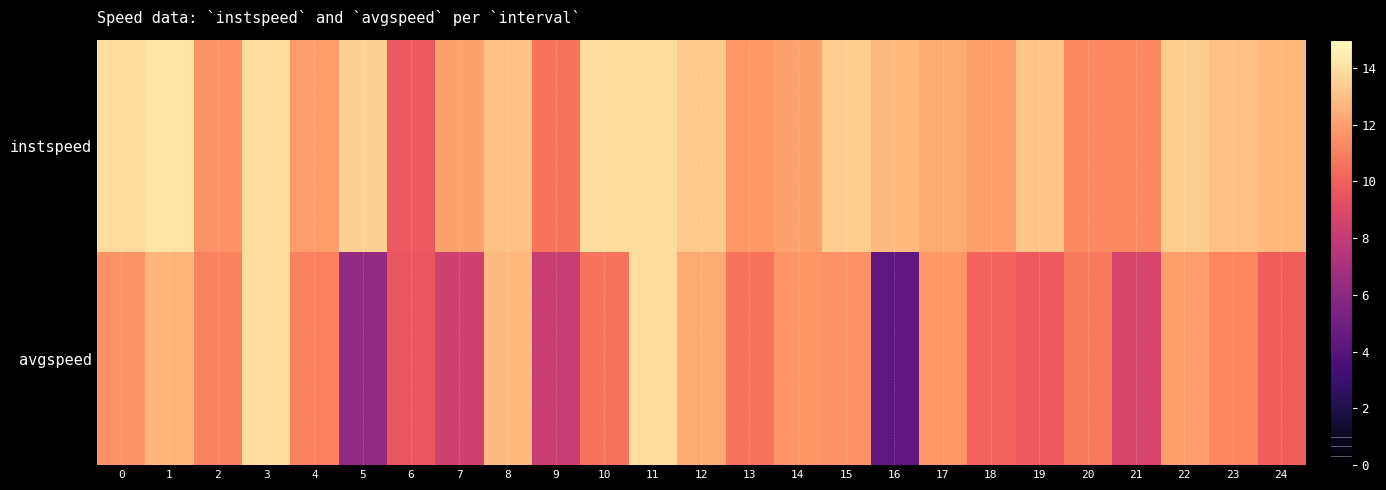

Reading left to right, what are all the values shown in this chart?

instspeed: 0=13.9	1=14.2	2=11.6	3=13.9	4=11.9	5=13.6	6=9.7	7=12.1	8=13.0	9=10.7	10=13.9	11=13.9	12=13.3	13=11.7	14=12.1	15=13.5	16=12.8	17=12.3	18=12.0	19=13.2	20=11.4	21=11.3	22=13.4	23=13.0	24=12.8
avgspeed: 0=11.6	1=12.7	2=11.1	3=13.9	4=11.1	5=6.2	6=9.6	7=8.4	8=12.8	9=8.2	10=10.7	11=13.9	12=12.4	13=10.6	14=11.7	15=11.6	16=4.3	17=11.7	18=10.1	19=9.8	20=10.9	21=8.7	22=11.9	23=11.2	24=9.9